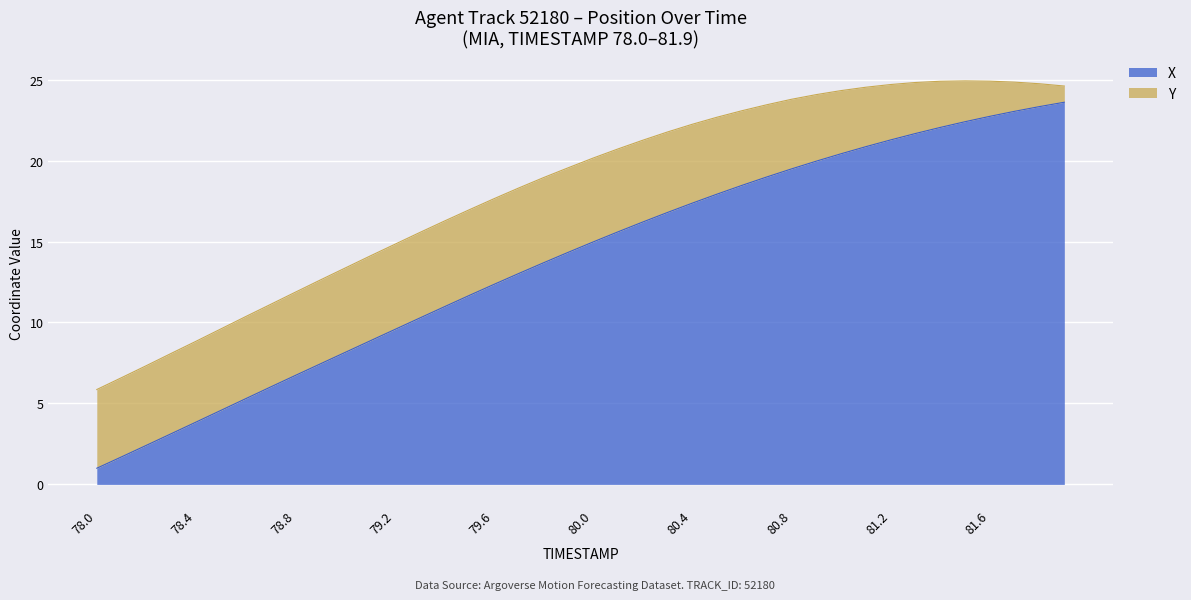

Which label corresponds to the largest value in the chart?

81.9